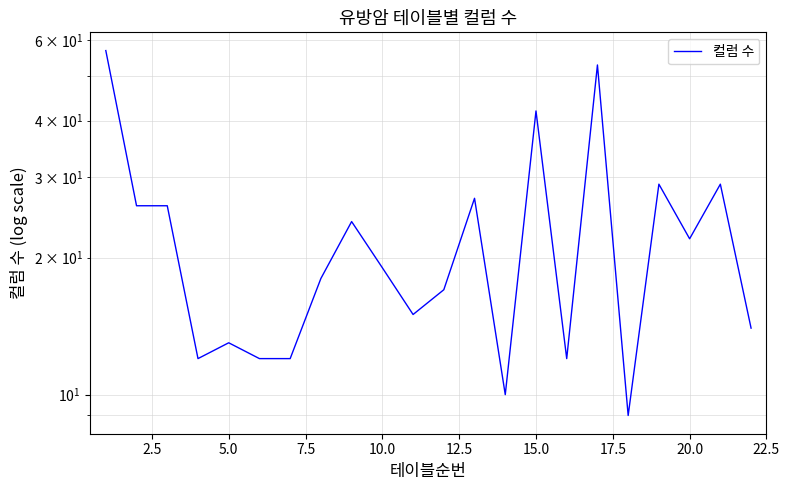

True or false: the data has more than 0 interior local peaks.

True